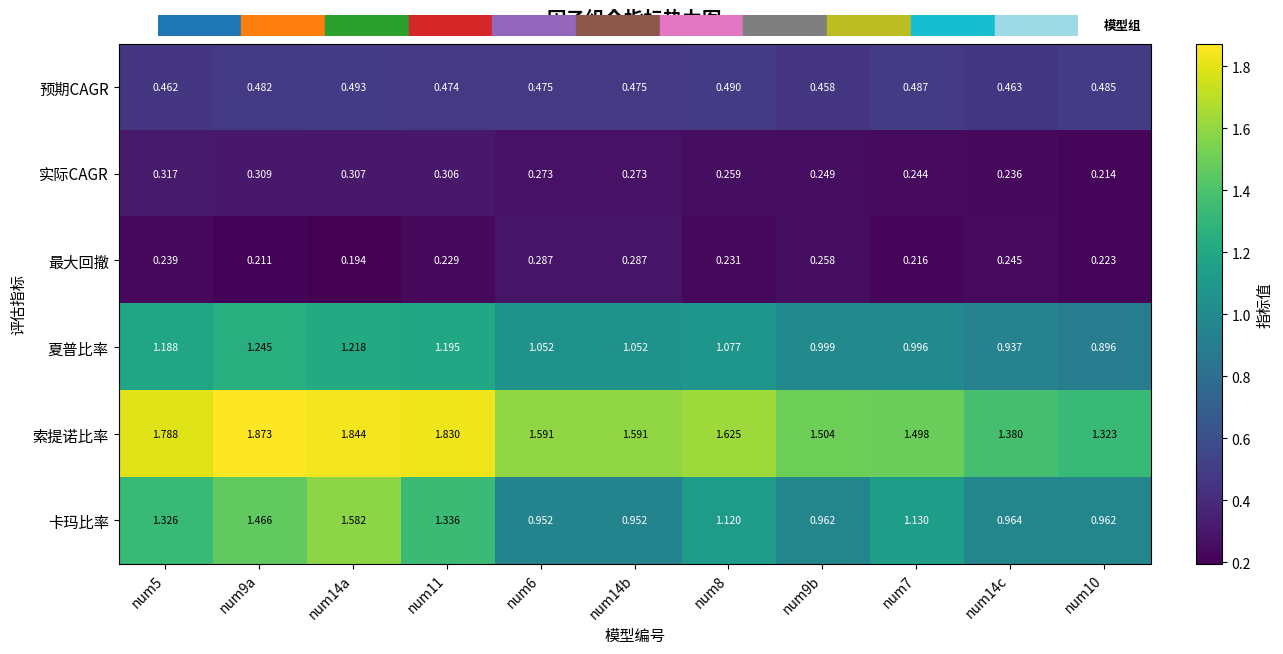

Which series has the largest total across all categories?

索提诺比率